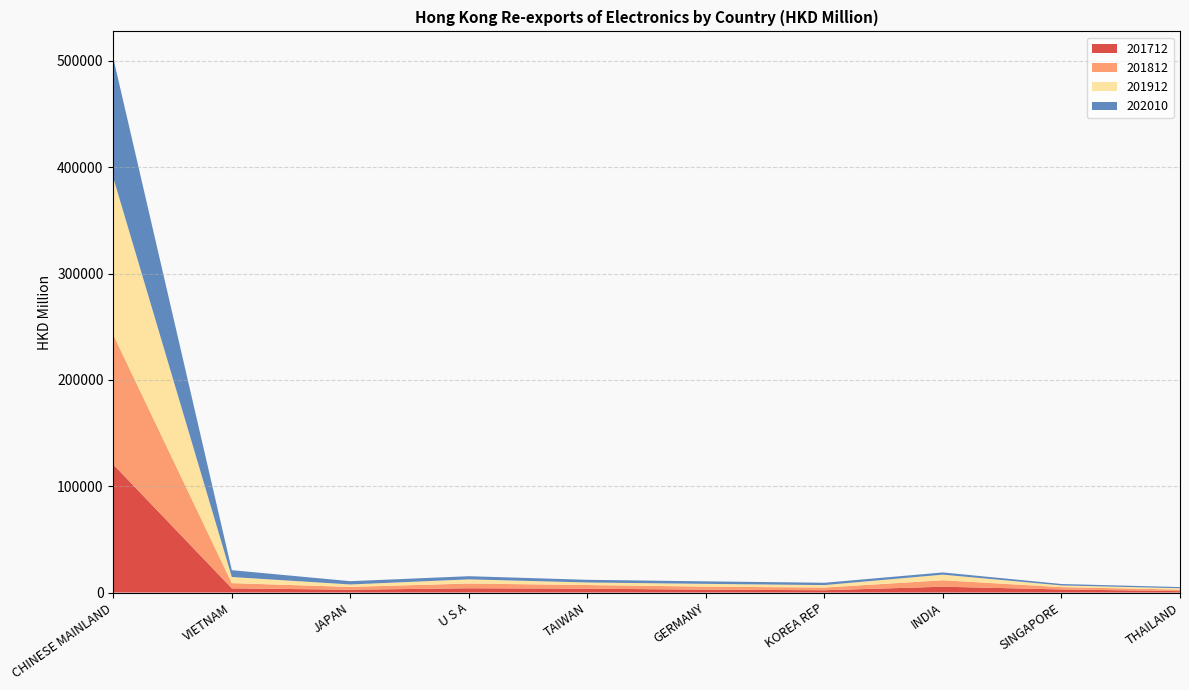

Reading right to left, list all the values displayed in this chart.

201712: 1285.5	2887.7	5461.6	2142.2	2689.5	3613.5	3994.6	2628.9	3926.4	120405.3
201812: 1433.9	2181.3	6071.6	2532.7	2848.1	3419.1	4470.8	2660.4	4890.6	122007.7
201912: 1322.7	1596.4	5277.4	2319.2	2607.4	2414.4	3917.8	2293.5	5773.4	147704.0
202010: 1093.2	1355.0	2076.4	2186.4	2357.3	2514.6	2961.4	3080.4	6416.5	112568.9